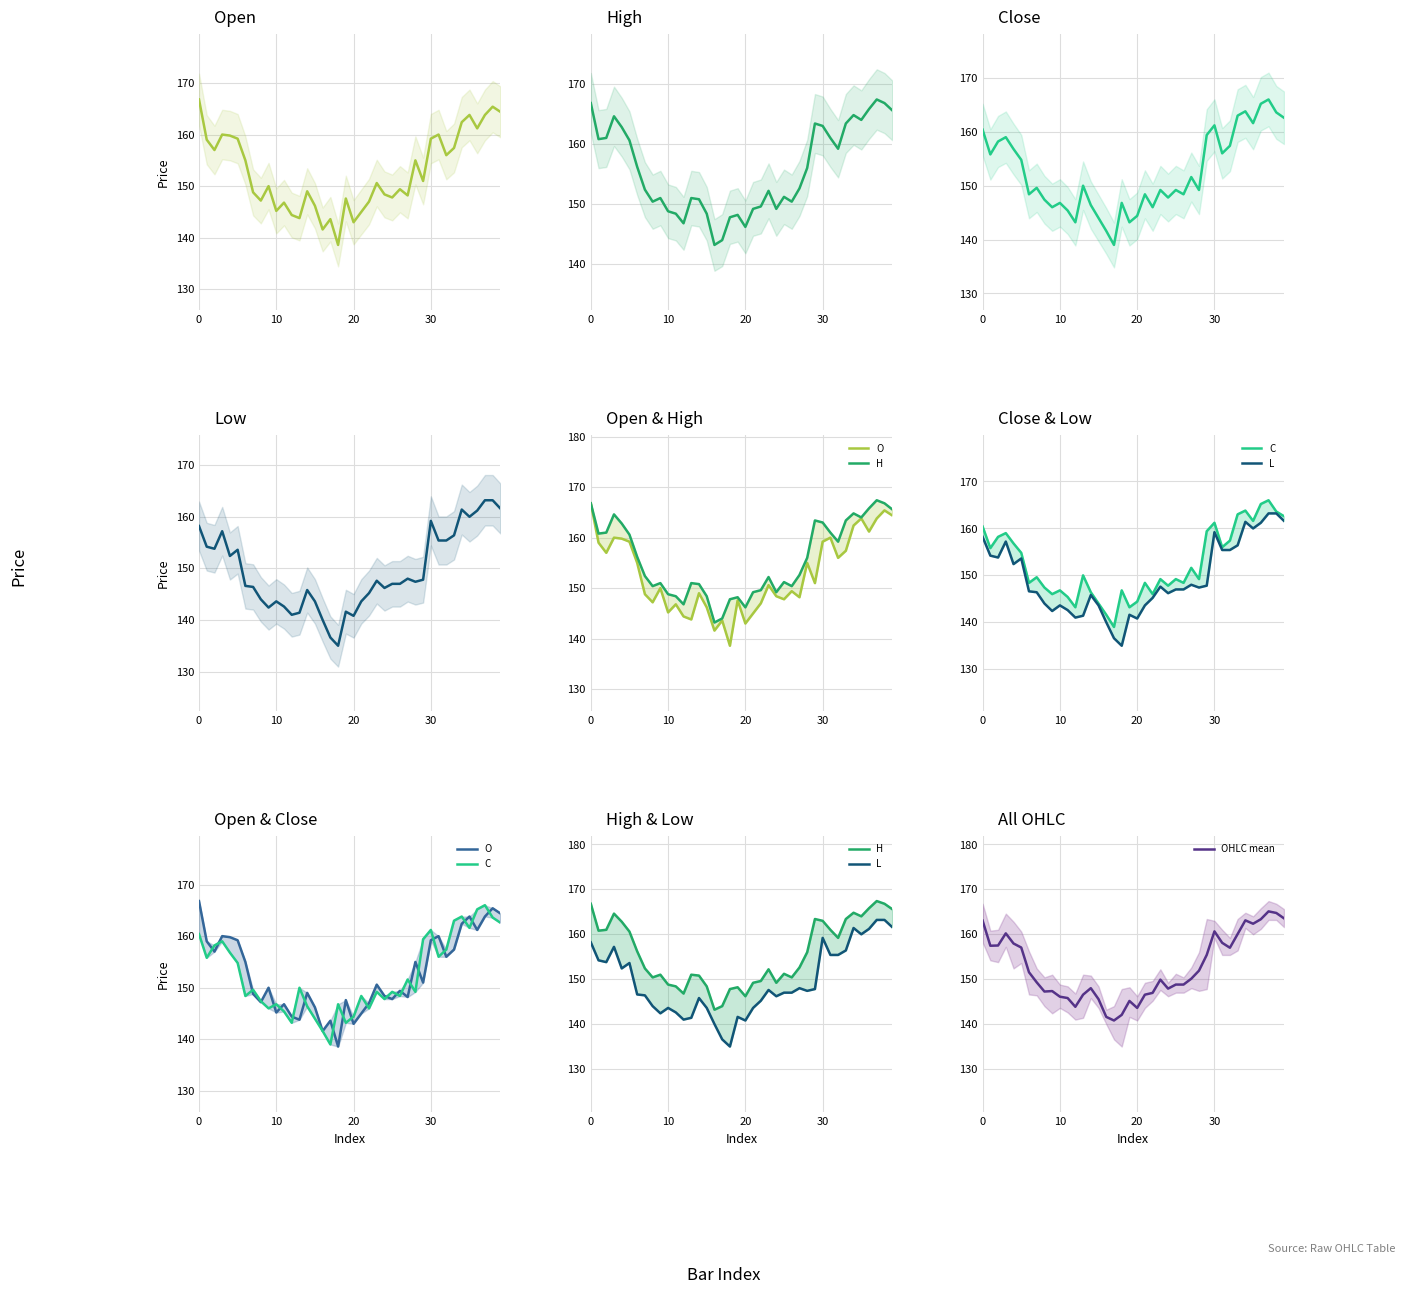

How many values in the C series exceed 149?

23